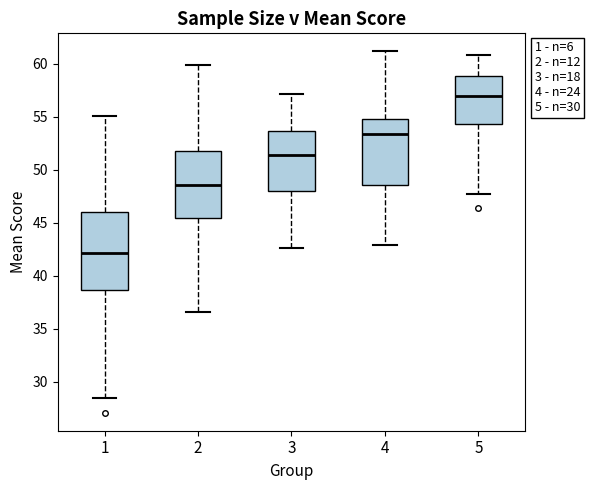

Reading left to right, transcribe this box plot: for each box, give where its median line is, the range the box spans, and where its two whiskers end, as read against the y-axis. The values are not printed on the chart, so give them approximately, as read against the axis.

1: median 42.0, box 38.5 to 46.0, whiskers 28.5 to 55.0
2: median 48.5, box 45.5 to 52.0, whiskers 36.5 to 60.0
3: median 51.5, box 48.0 to 53.5, whiskers 42.5 to 57.0
4: median 53.5, box 48.5 to 55.0, whiskers 43.0 to 61.0
5: median 57.0, box 54.5 to 59.0, whiskers 47.5 to 61.0